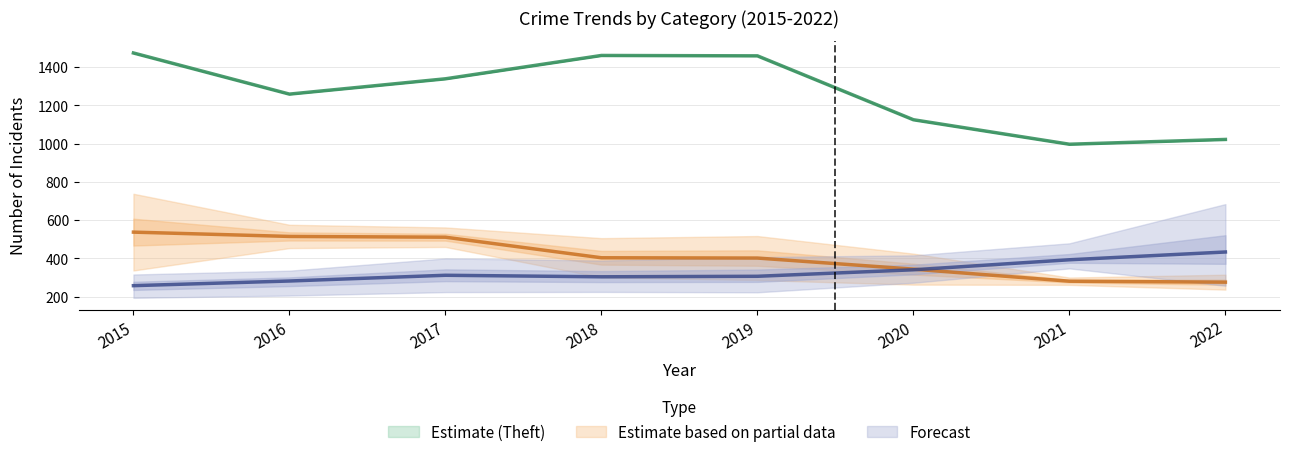

What is the minimum value for Estimate (Theft)?

997